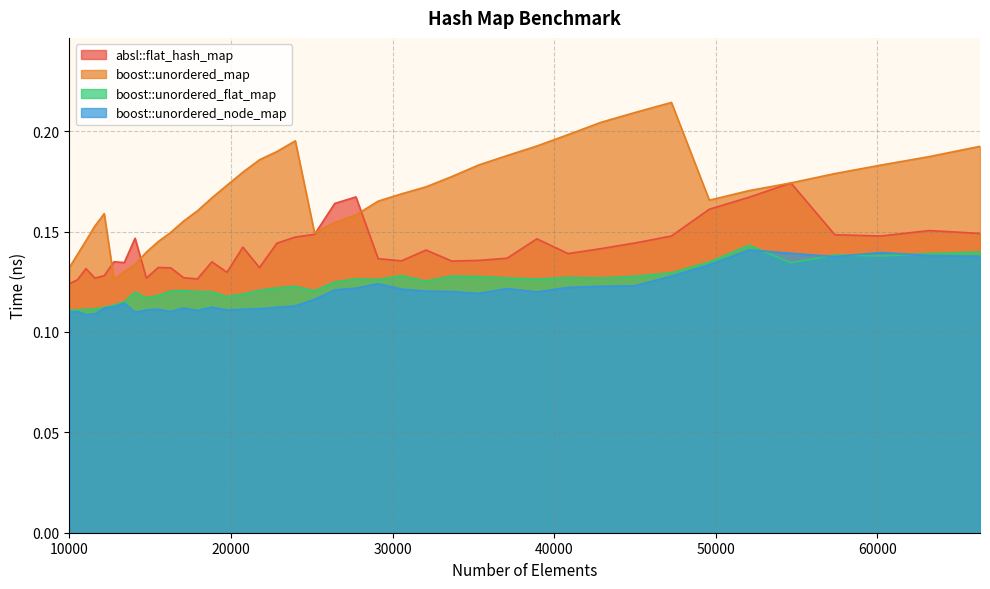

After their last crossing, which series has the higher values: boost::unordered_flat_map or boost::unordered_node_map?

boost::unordered_flat_map